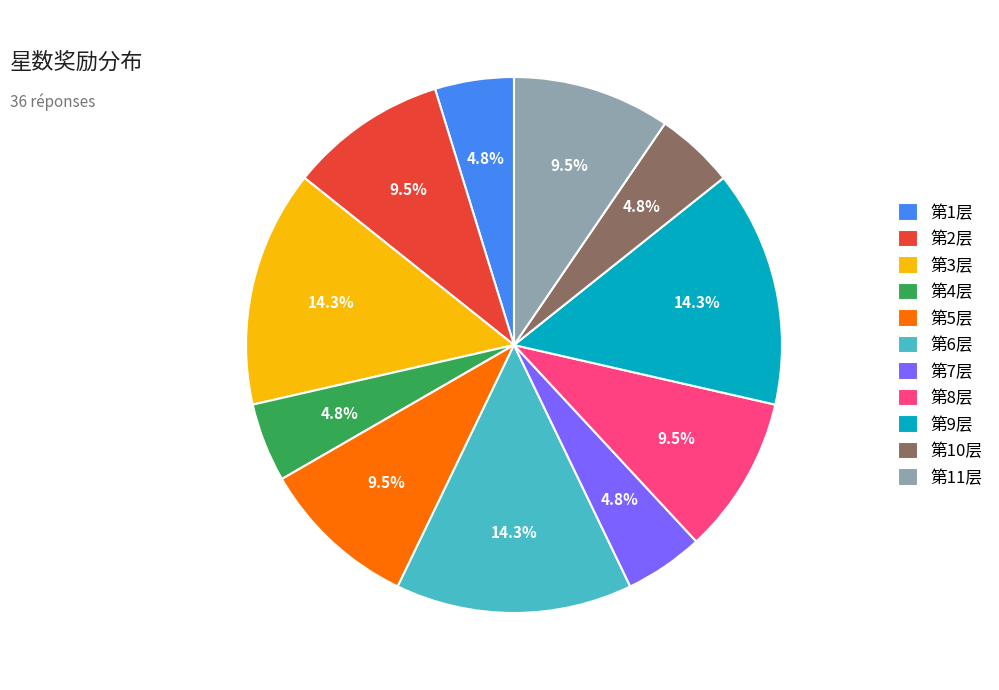

To the nearest percent, what is the combined percentage of 第11层 and 第9层?

24%